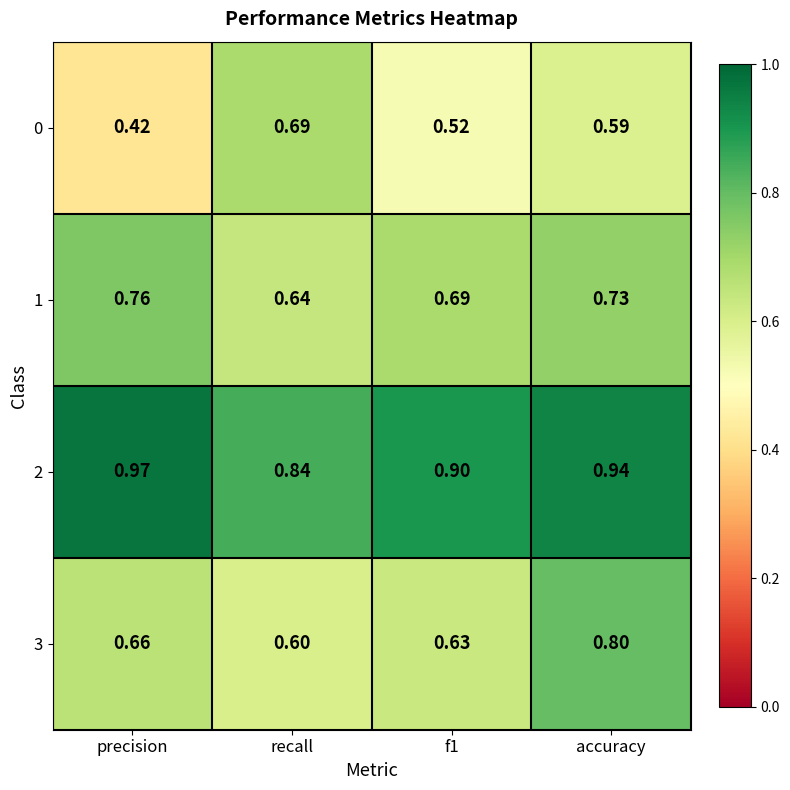

At which category is the sum across all series the highest?

accuracy